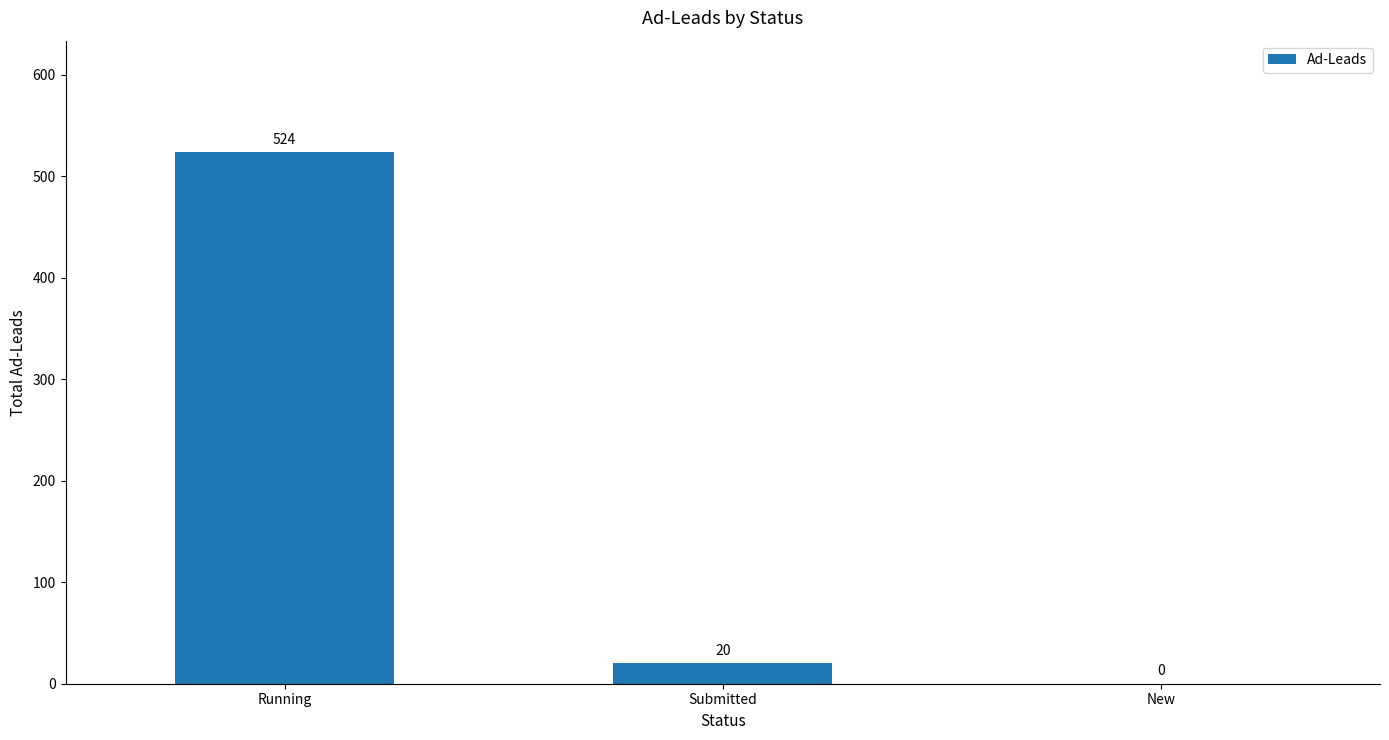

What is the sum of all values?

544